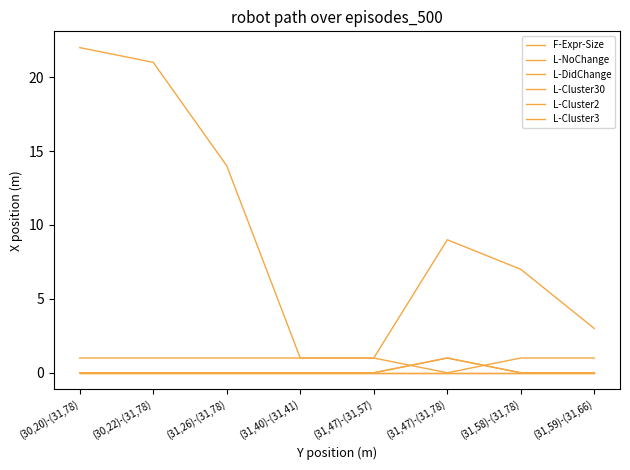

Which category has the lowest value across all series?

(31,47)-(31,78)